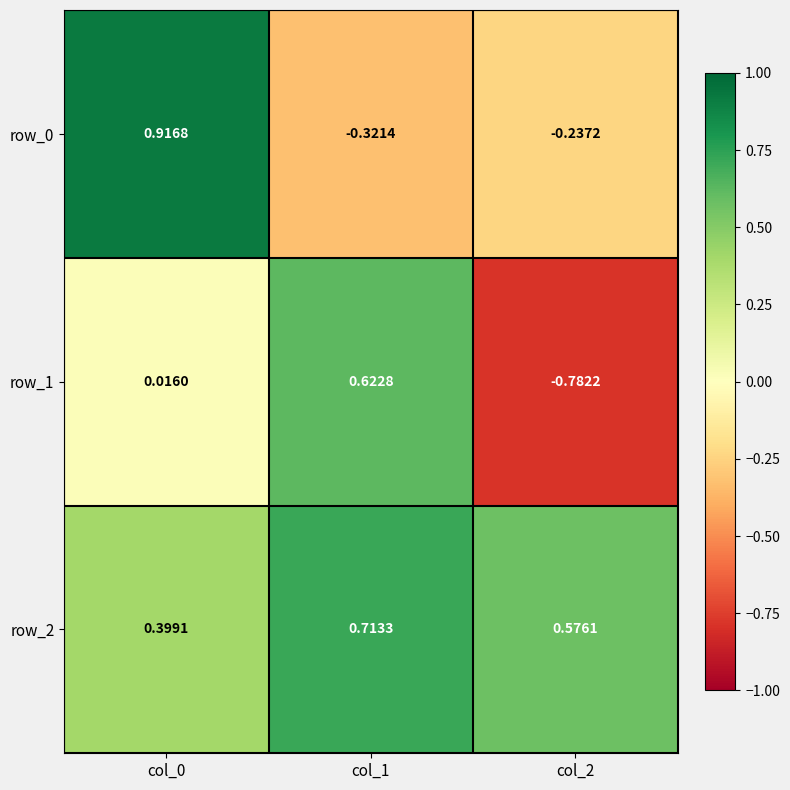

The value of row_2 at col_0 is 0.4. True or false?

True